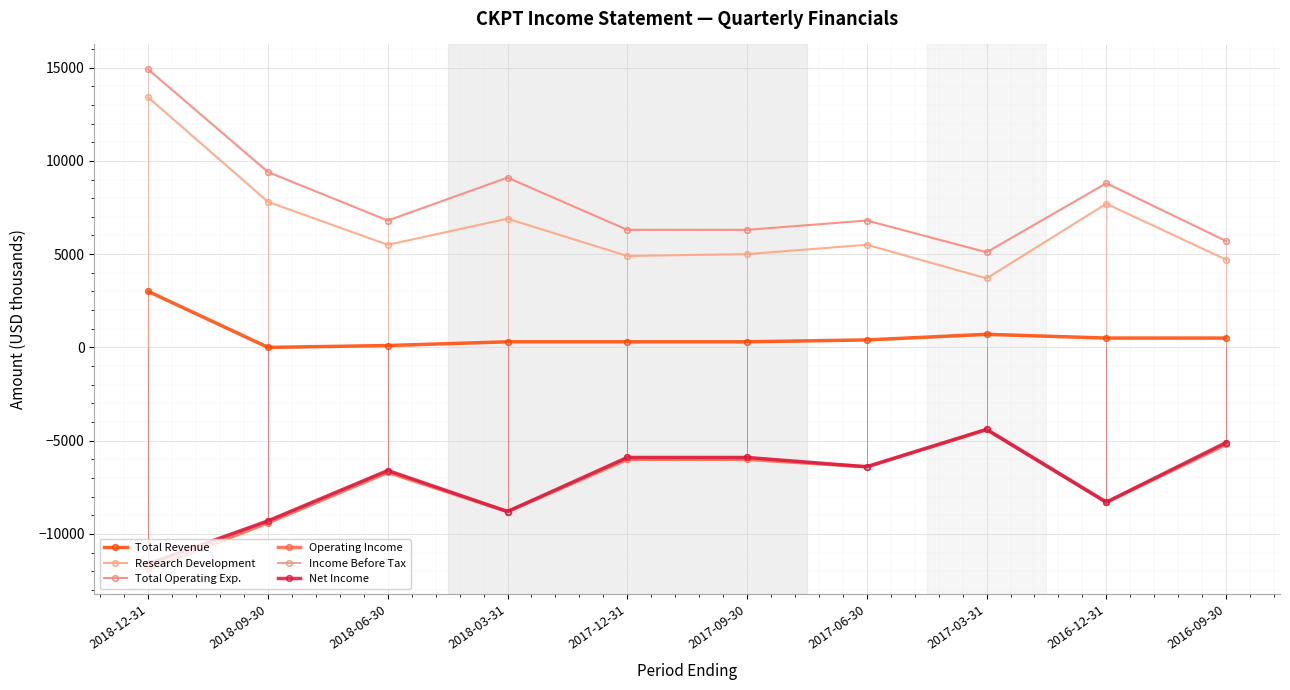

Which series changed the most between 2017-12-31 and 2016-12-31?

Research Development